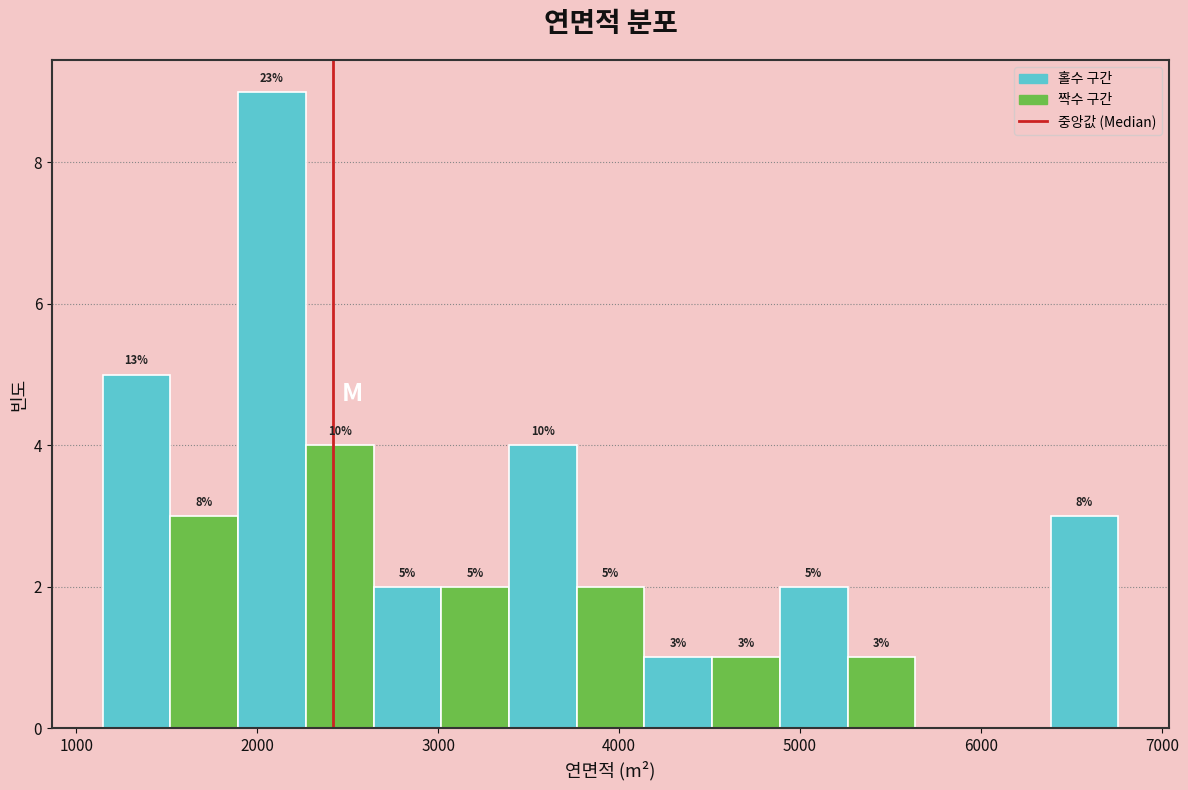

Read against the x-axis, roughly where is the centre of the tallest bar?

2100